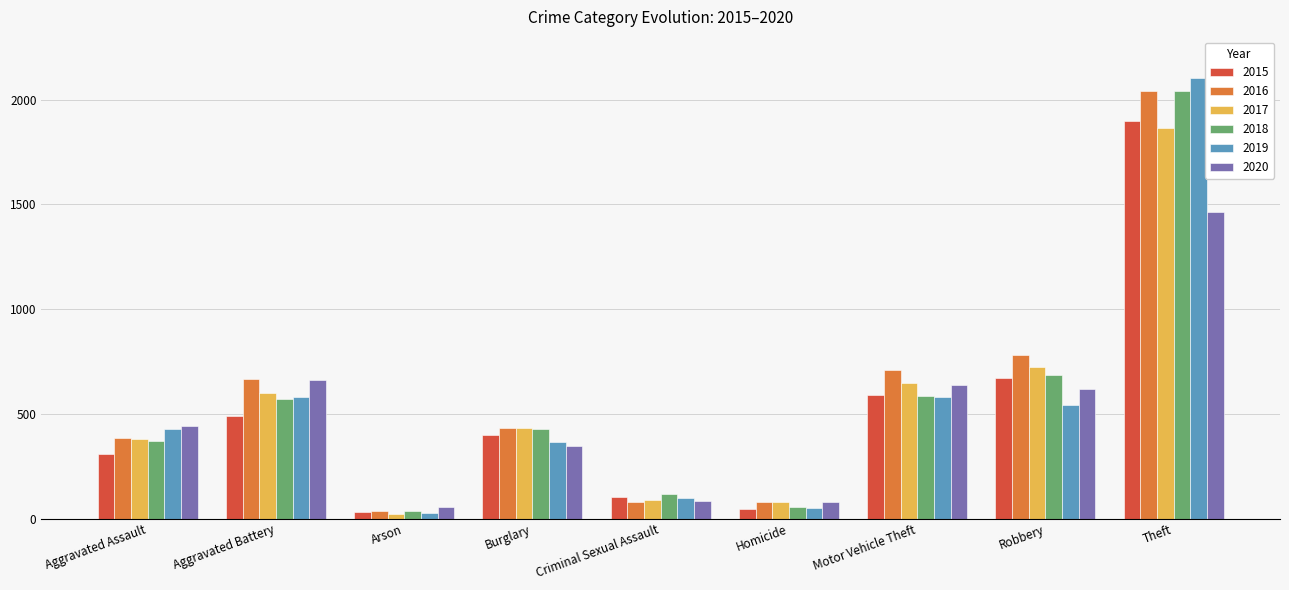

What is the difference between the second highest and second lowest values in the 2015 series?

624